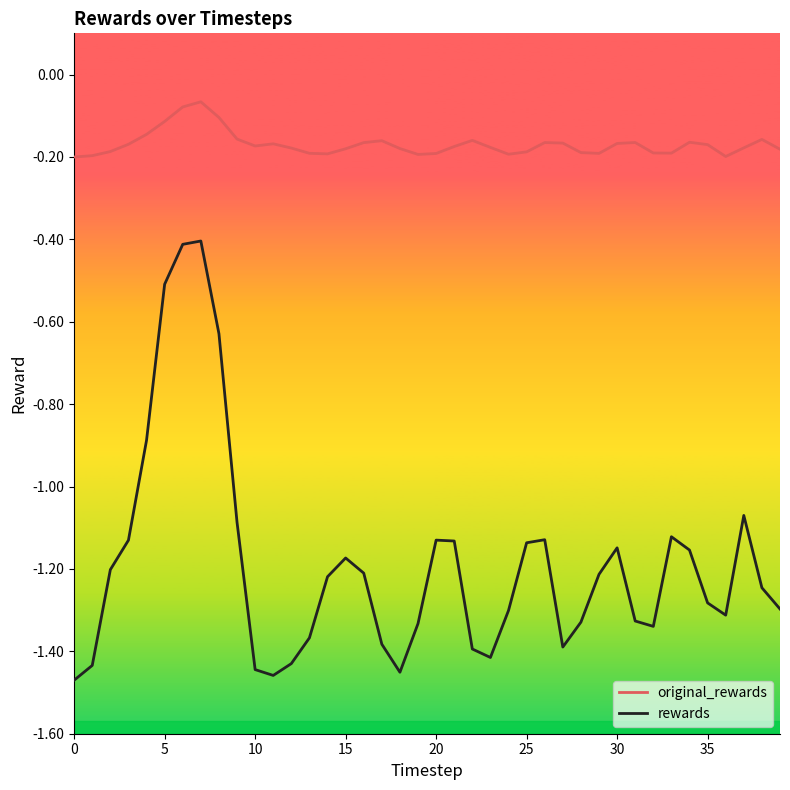

Which series has the largest total across all categories?

original_rewards